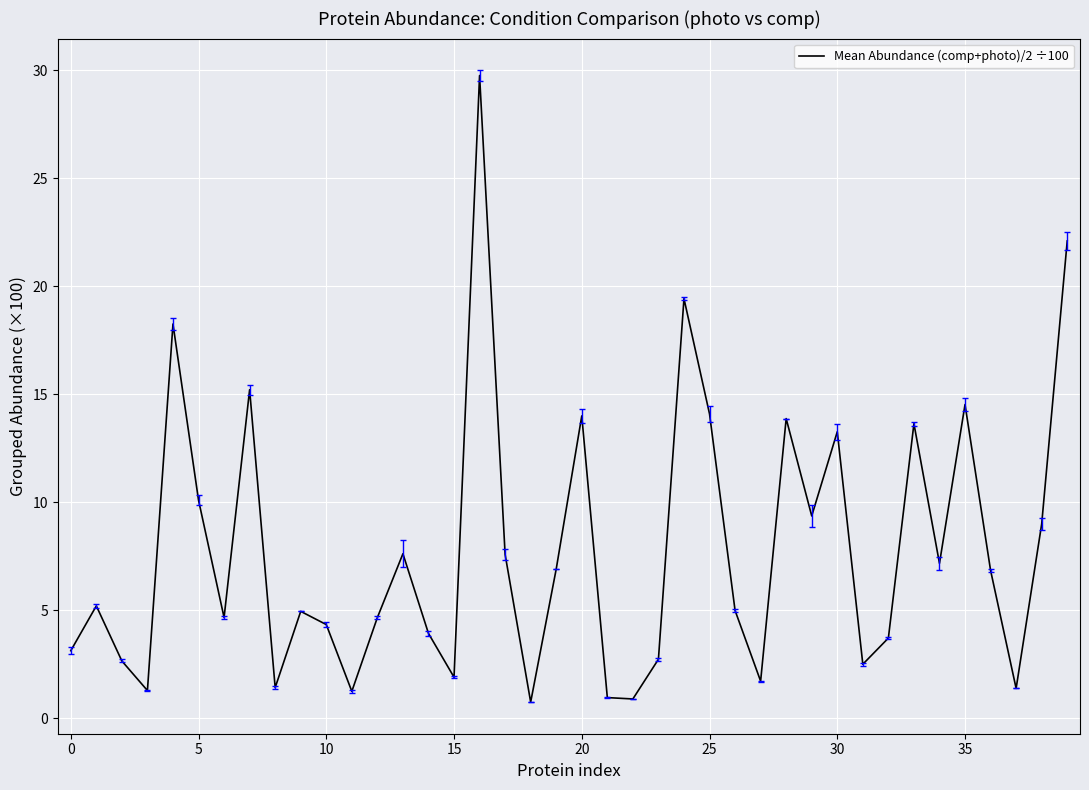

What is the minimum value shown in the chart?

0.7